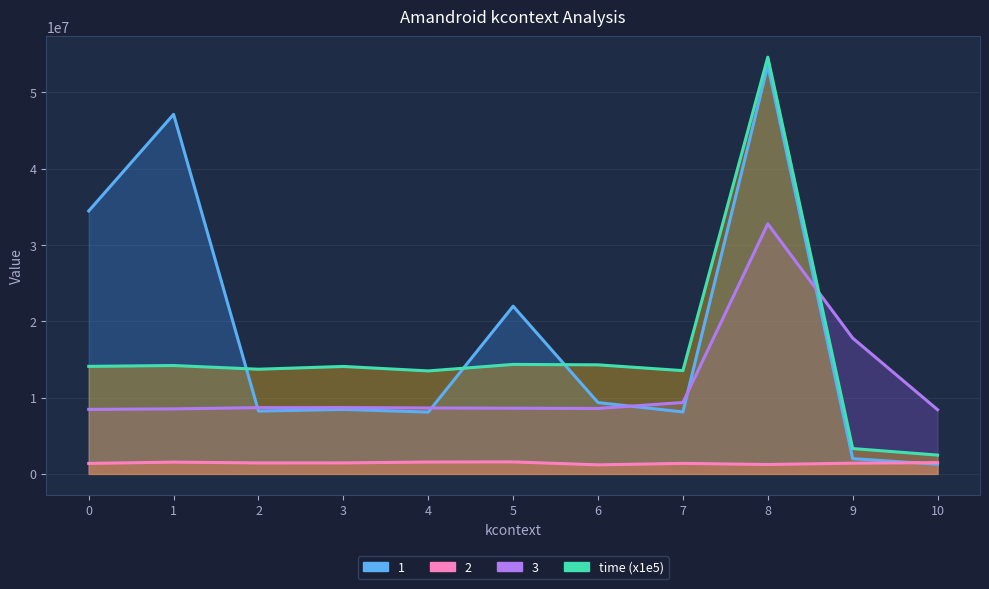

The 3 series shows 3082205.4 at 10. True or false?

False